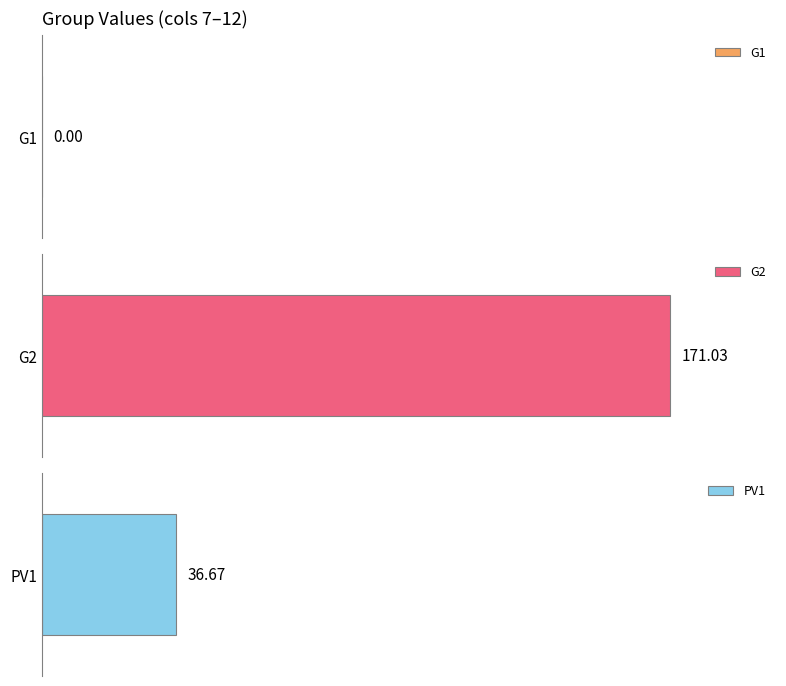

What are all the series names shown in the legend?

G1, G2, PV1